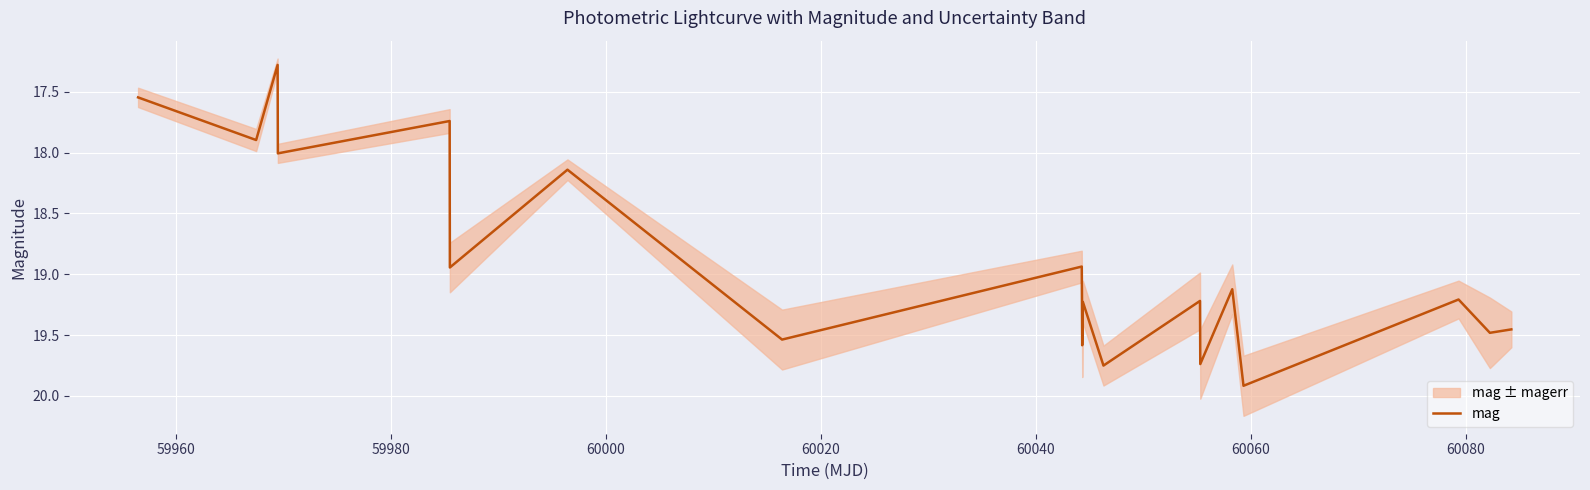

How many data points does each series have?

19